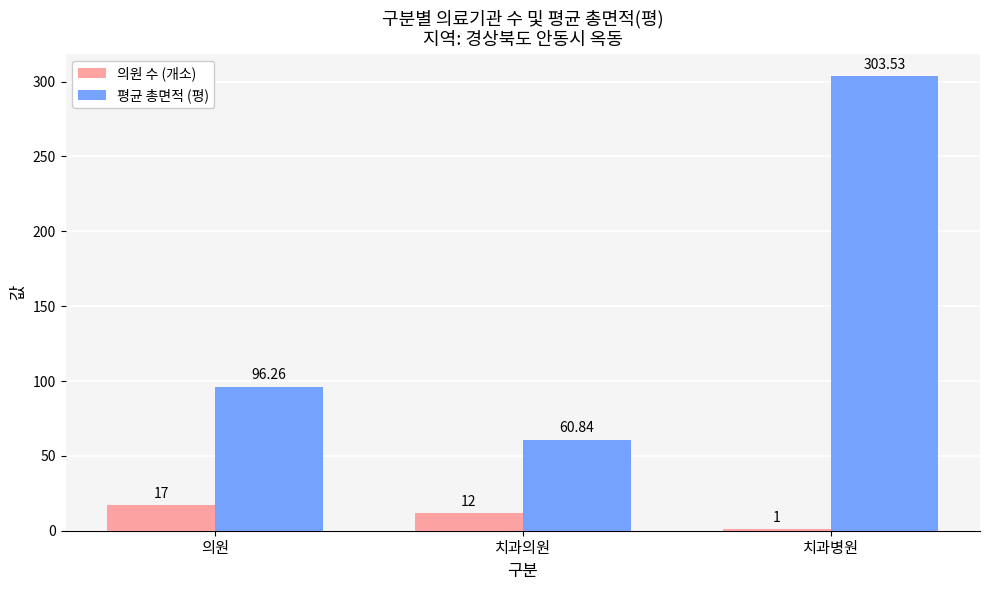

True or false: 평균 총면적 (평) has a value of 303.5 at 치과병원.

True